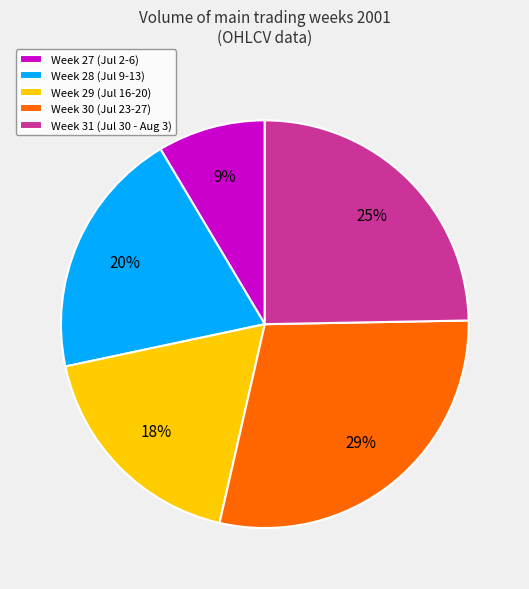

Which has a higher value, Week 29 (Jul 16-20) or Week 30 (Jul 23-27)?

Week 30 (Jul 23-27)